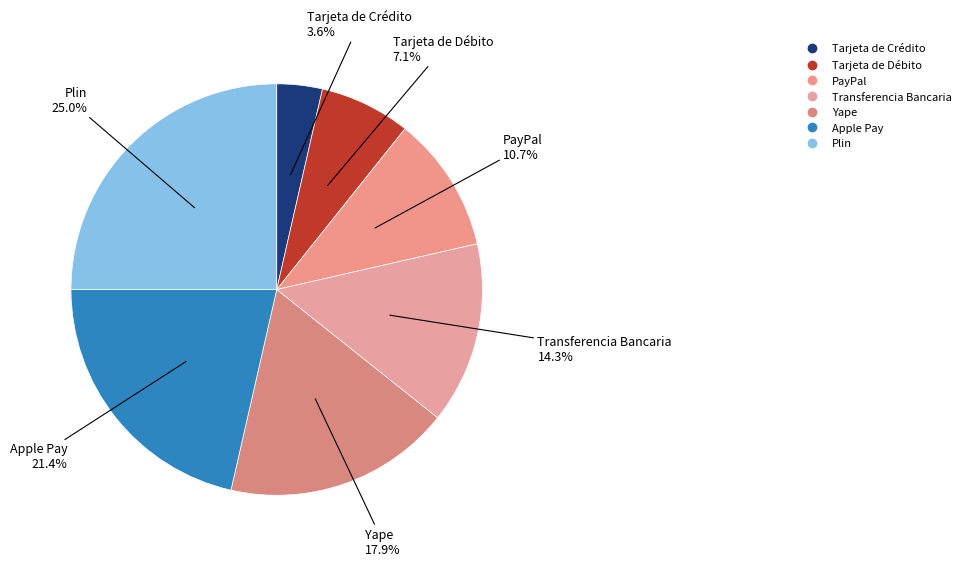

True or false: PayPal accounts for 11% of the total.

True